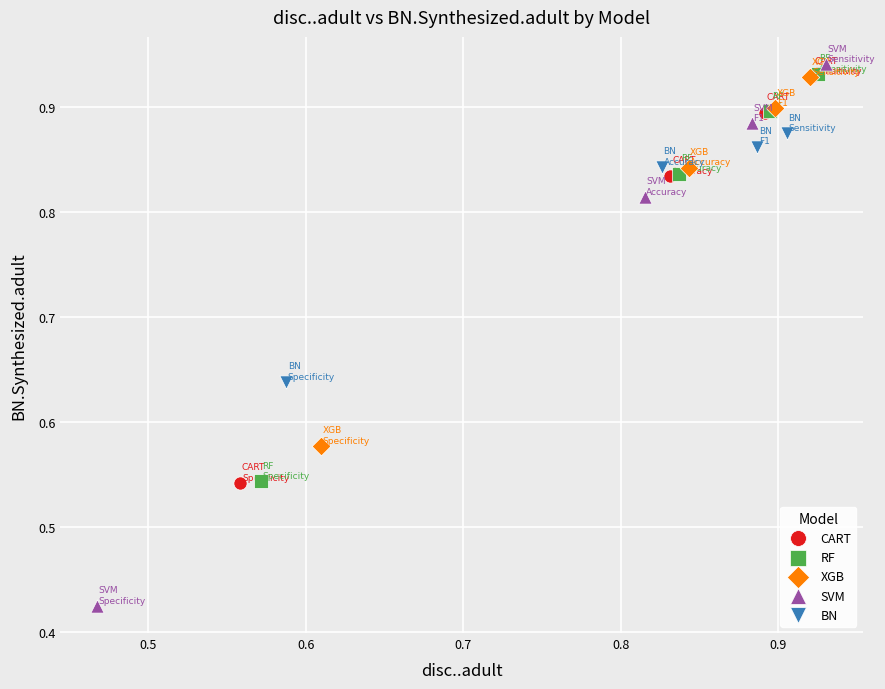

What are all the series names shown in the legend?

CART, RF, XGB, SVM, BN